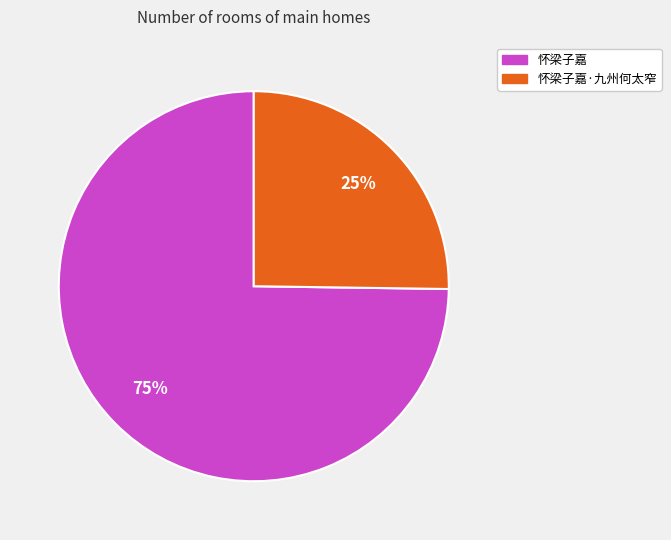

Rank the categories by value from lowest to highest.

怀梁子嘉·九州何太窄, 怀梁子嘉